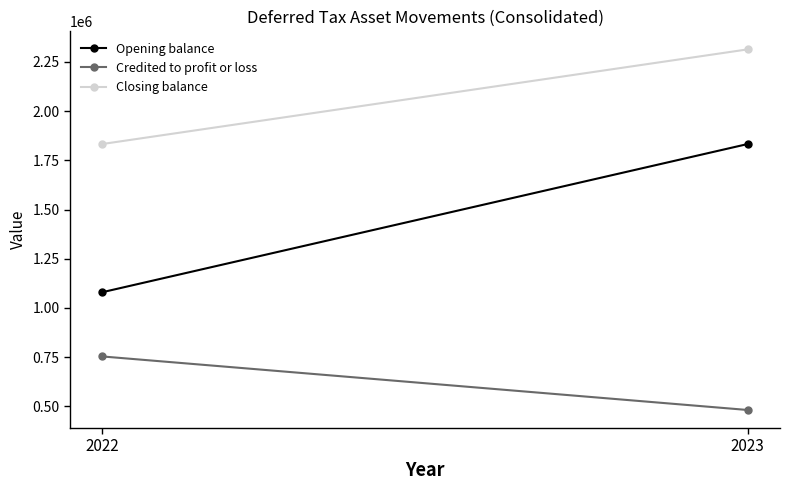

Is this an area chart (filled region under the line)?

No